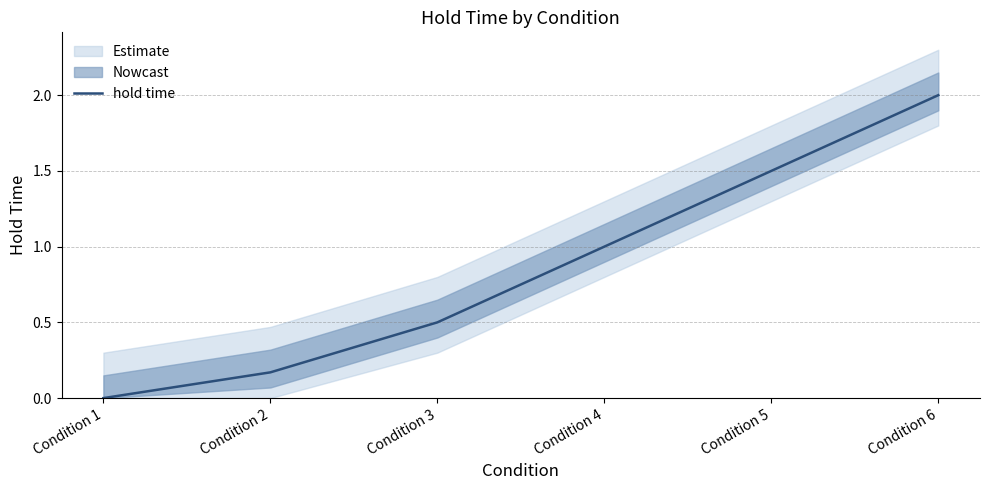

Reading left to right, extract all data points from this chart.

Condition 1=0.0	Condition 2=0.2	Condition 3=0.5	Condition 4=1.0	Condition 5=1.5	Condition 6=2.0